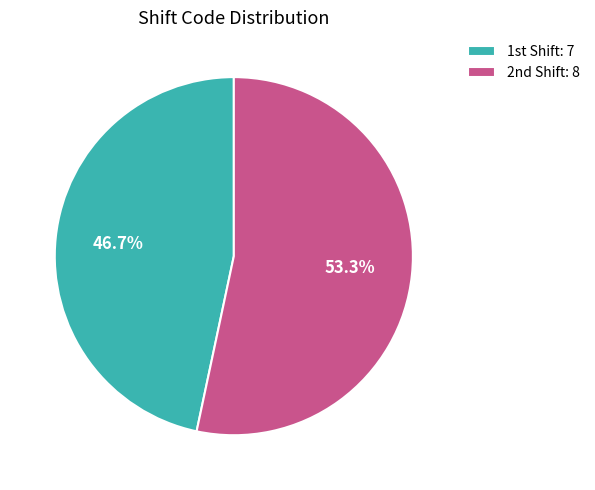

Count the number of slices in the pie.

2